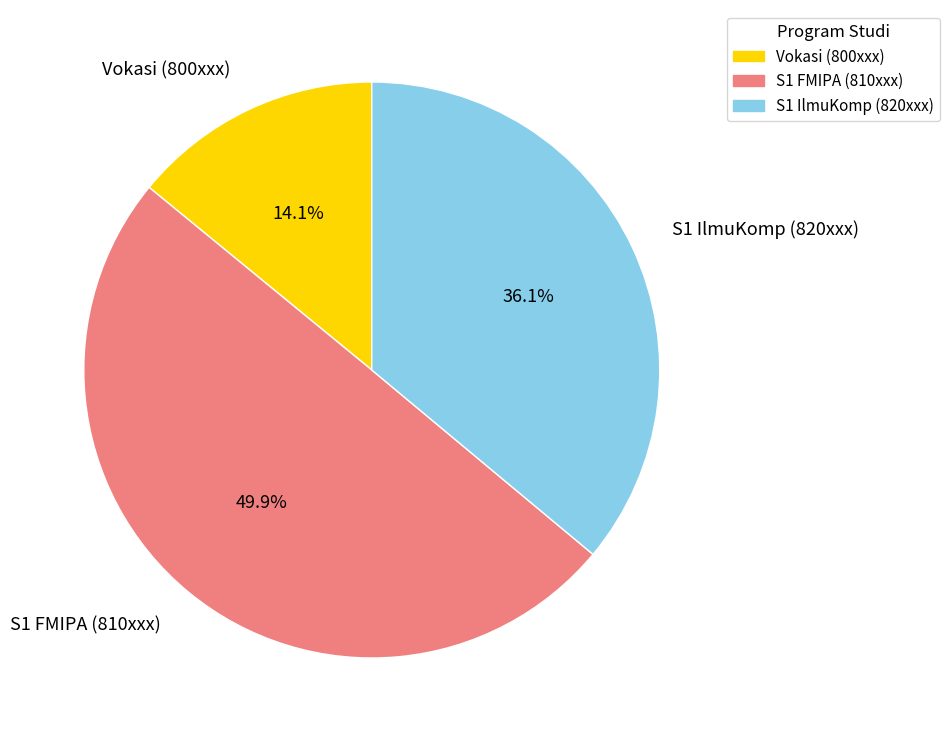

Does S1 IlmuKomp (820xxx) represent more than half of the total?

No